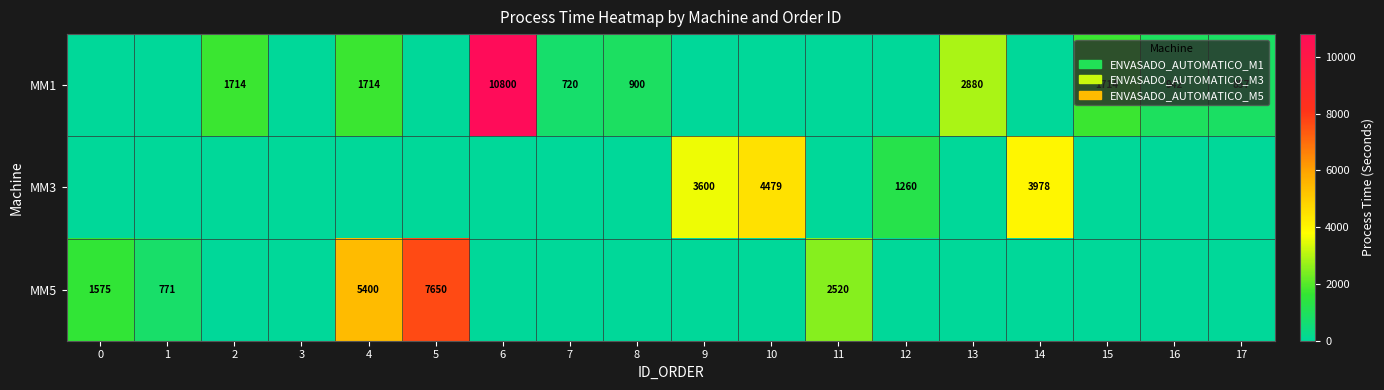

True or false: MM1 has a value of 1714 at 2.

True